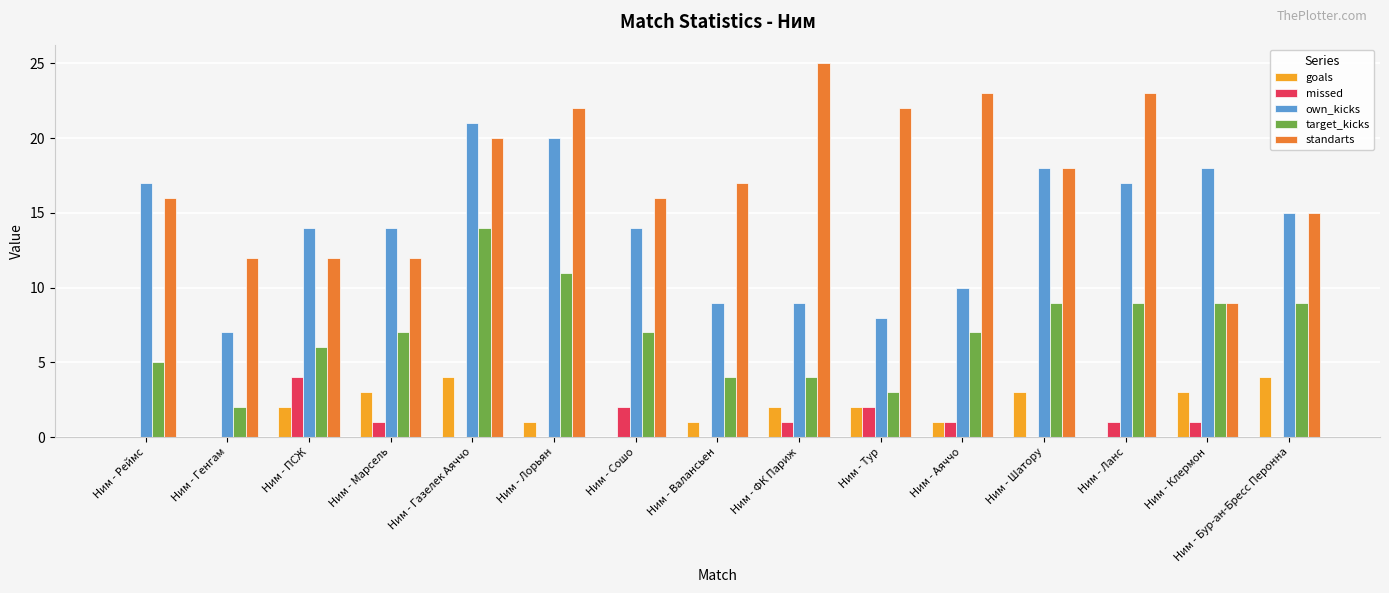

At which category is the sum across all series the highest?

Ним - Газелек Аяччо